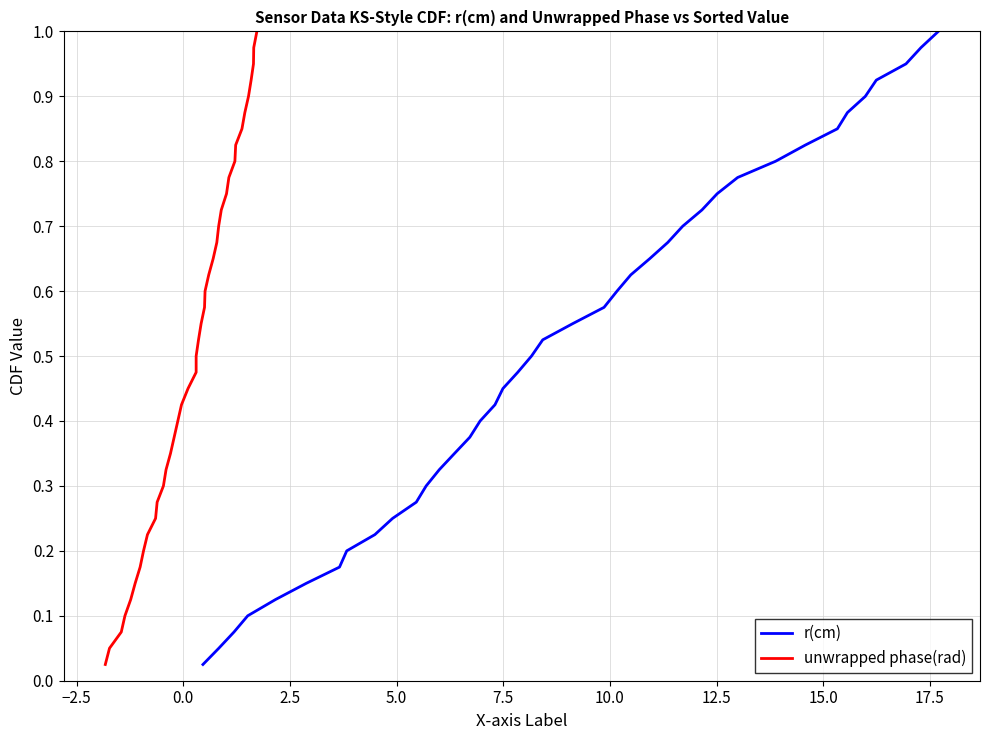

Does the chart display data point markers on the line(s)?

No